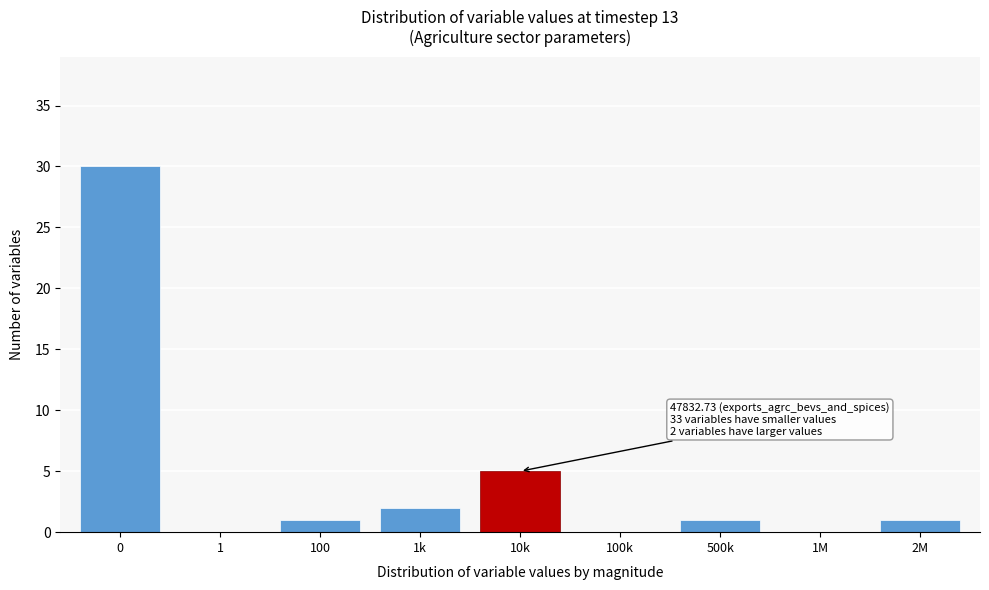

Reading left to right, extract all data points from this chart.

0=30	1=0	100=1	1k=2	10k=5	100k=0	500k=1	1M=0	2M=1